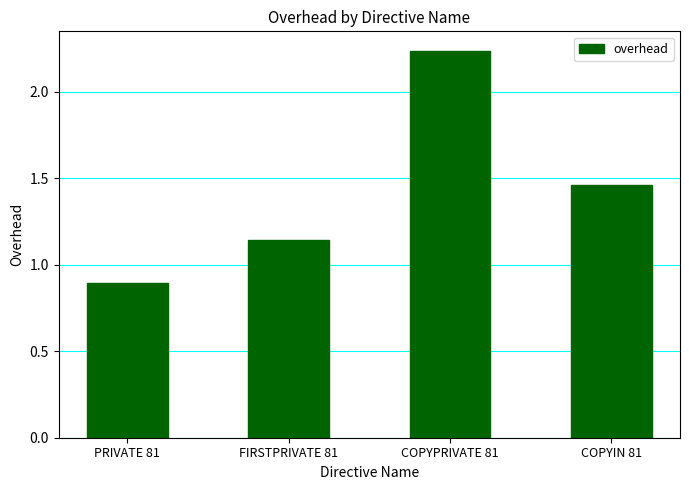

List the labels in order of value, smallest first.

PRIVATE 81, FIRSTPRIVATE 81, COPYIN 81, COPYPRIVATE 81